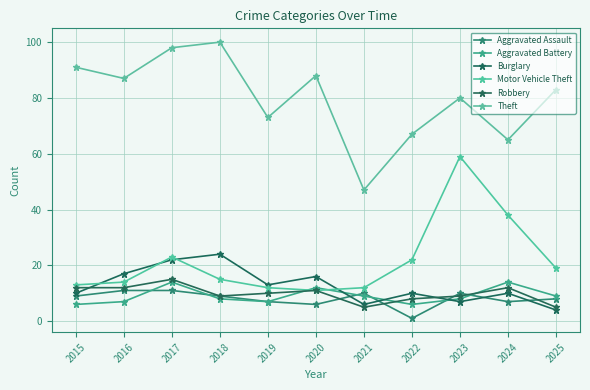

Which series changed the most between 2015 and 2018?

Burglary